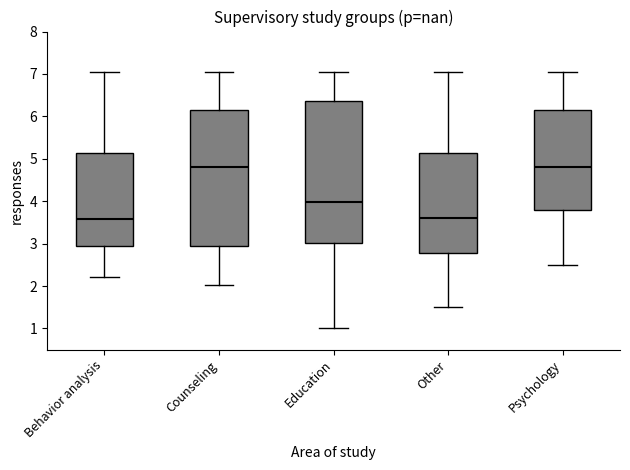

Reading left to right, transcribe this box plot: for each box, give where its median line is, the range the box spans, and where its two whiskers end, as read against the y-axis. The values are not printed on the chart, so give them approximately, as read against the axis.

Behavior analysis: median 3.6, box 3.0 to 5.1, whiskers 2.2 to 7.0
Counseling: median 4.8, box 2.9 to 6.1, whiskers 2.0 to 7.0
Education: median 4.0, box 3.0 to 6.4, whiskers 1.0 to 7.0
Other: median 3.6, box 2.8 to 5.1, whiskers 1.5 to 7.0
Psychology: median 4.8, box 3.8 to 6.1, whiskers 2.5 to 7.0